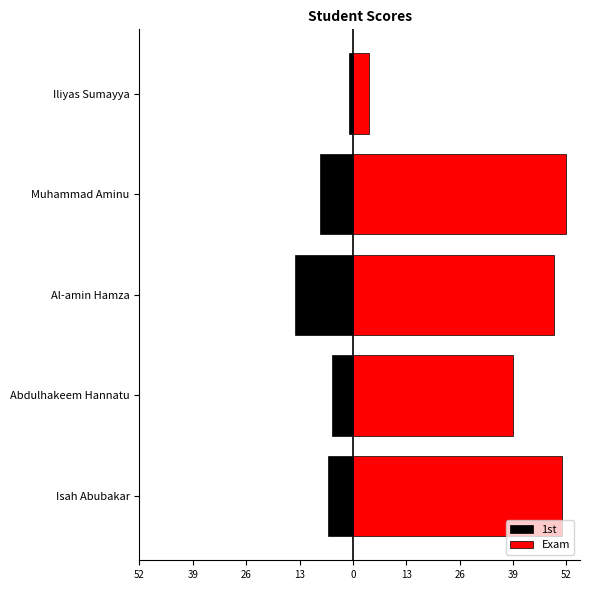

Rank the series at Abdulhakeem Hannatu from lowest to highest value.

1st, Exam